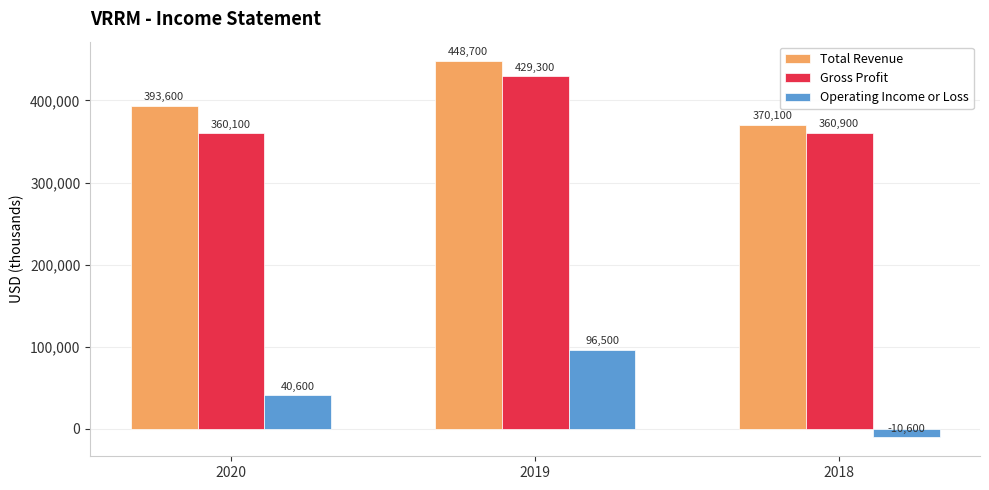

Reading left to right, transcribe all the data shown in this chart.

Total Revenue: 2020=393600	2019=448700	2018=370100
Gross Profit: 2020=360100	2019=429300	2018=360900
Operating Income or Loss: 2020=40600	2019=96500	2018=-10600